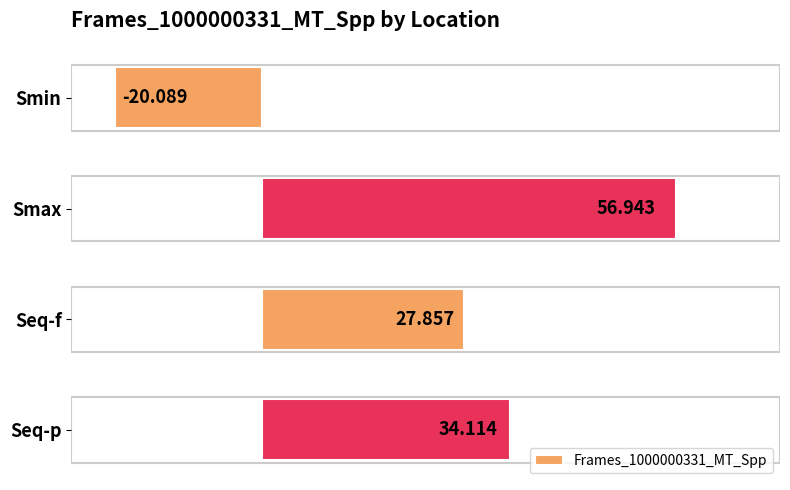

Rank the categories by value from highest to lowest.

Smax, Seq-p, Seq-f, Smin